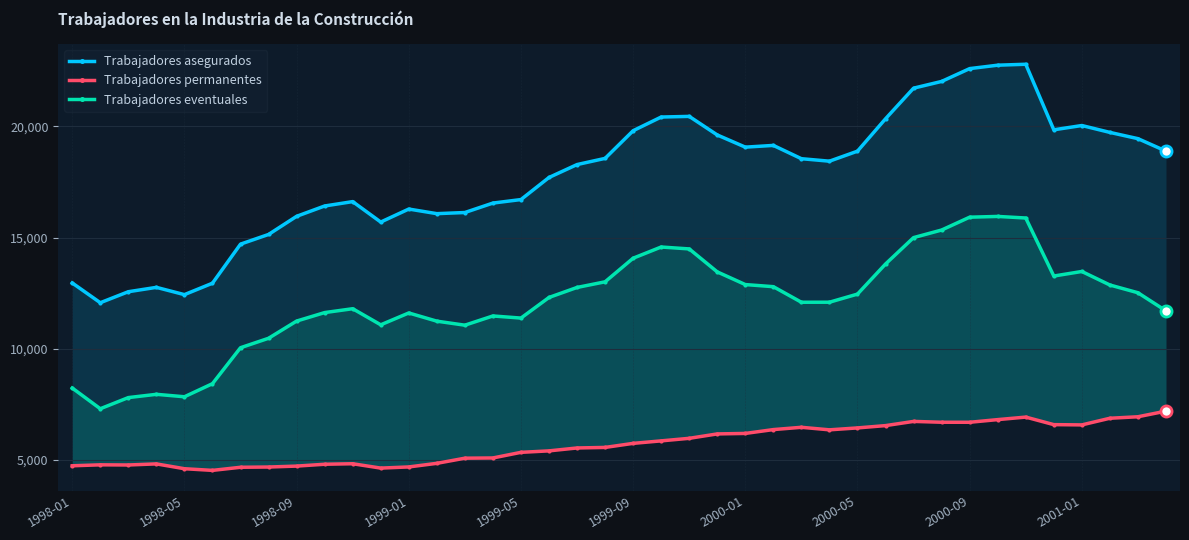

In Trabajadores asegurados, how many points are lower than both neighbors (excluding endpoints)?

7